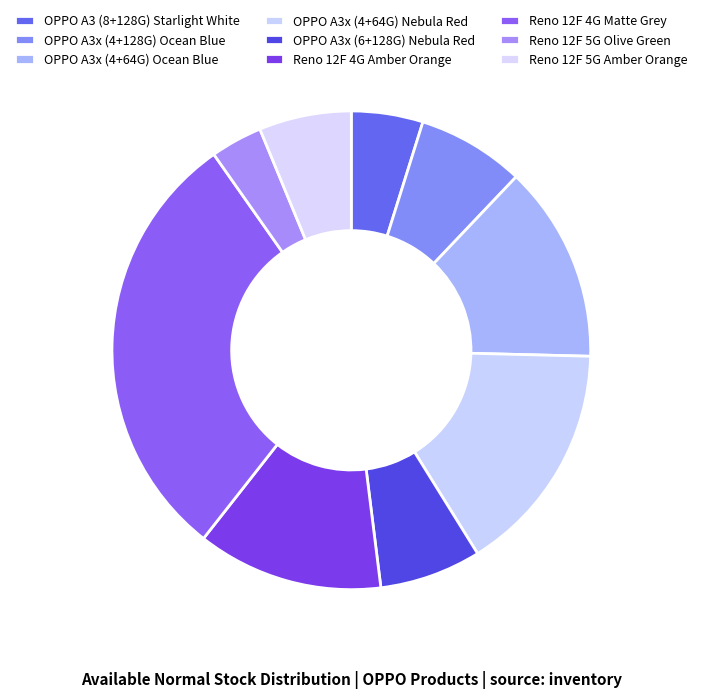

How many segments does this pie chart have?

9